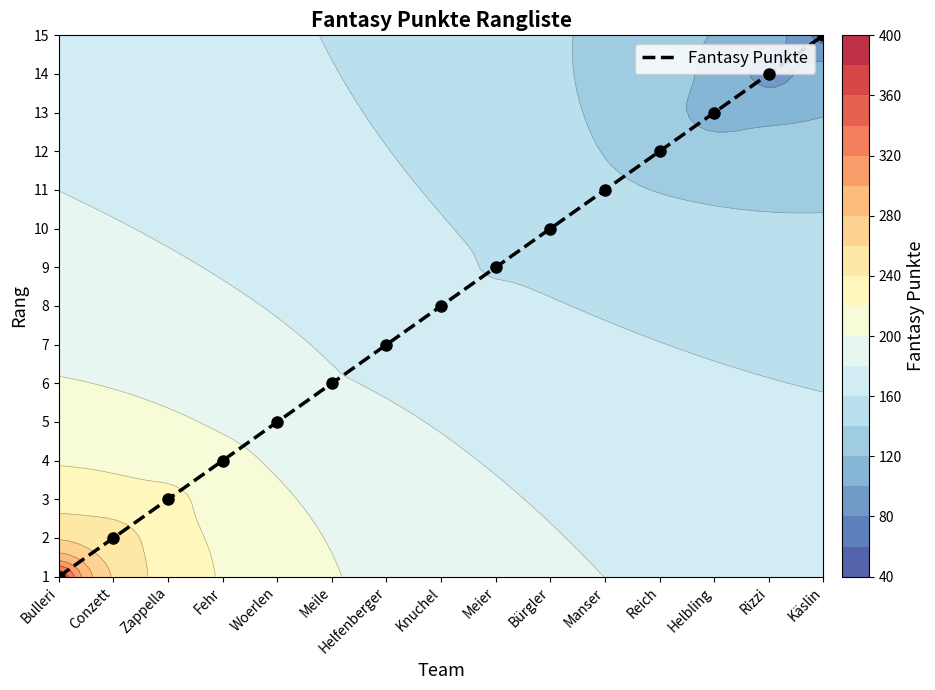

Which category has the lowest value across all series?

Bulleri